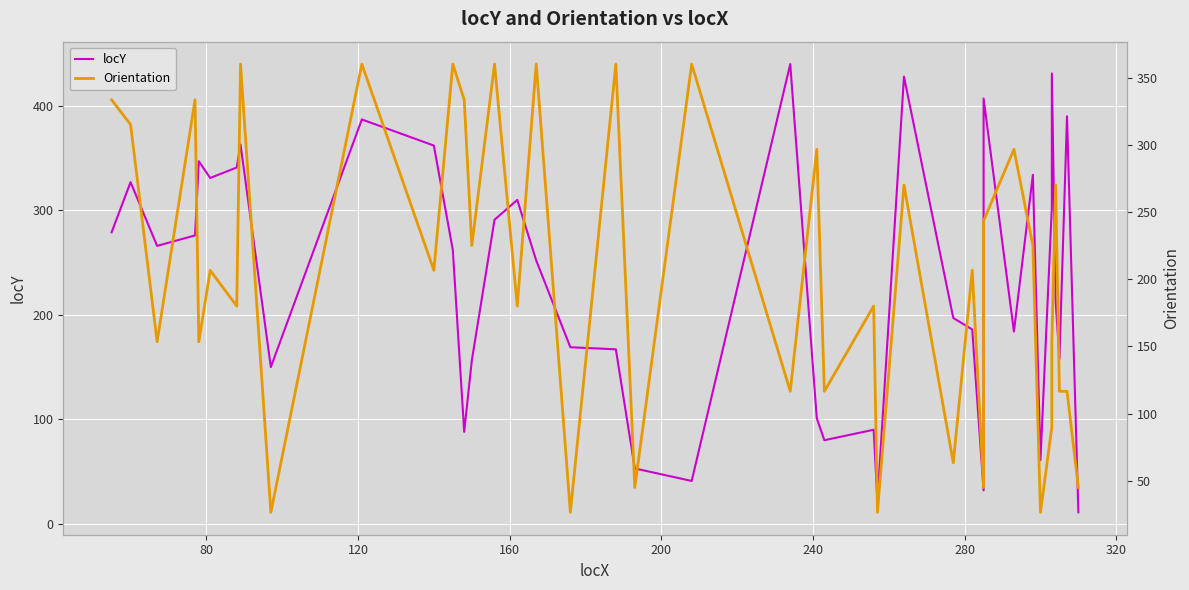

What is the difference between the maximum and second lowest values in the Orientation series?

333.4